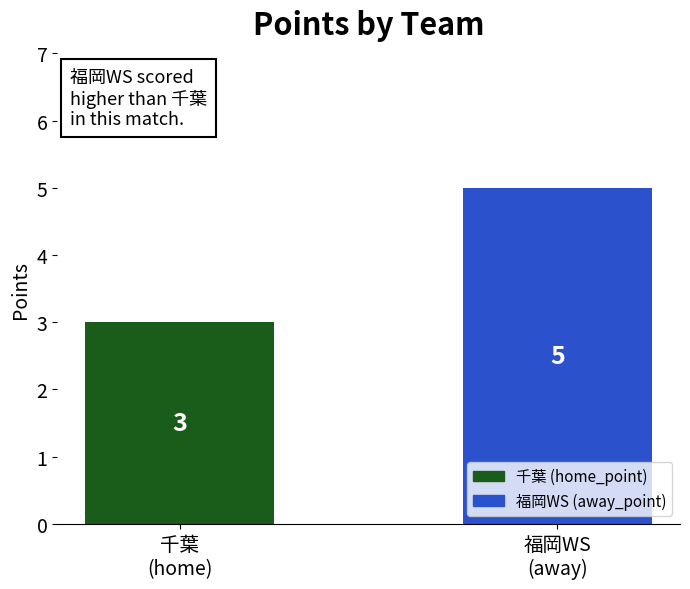

What is the smallest value displayed?

3